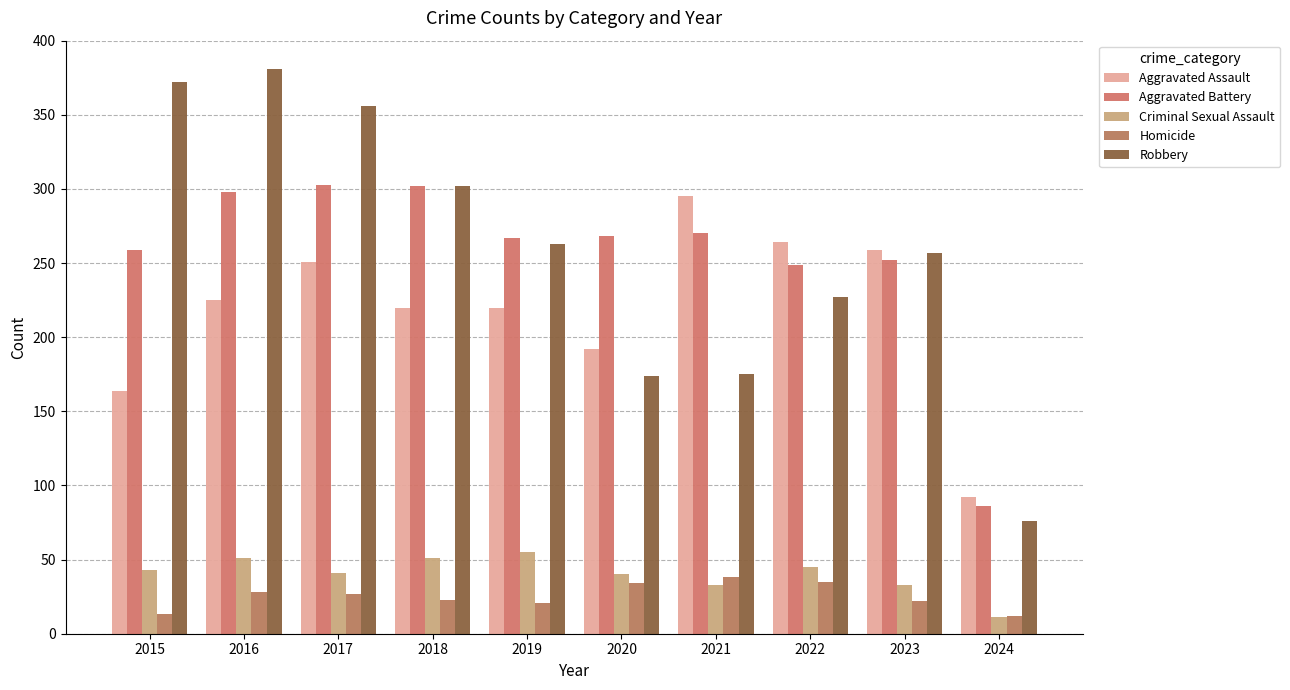

What is the lowest value of the Aggravated Assault series?

92